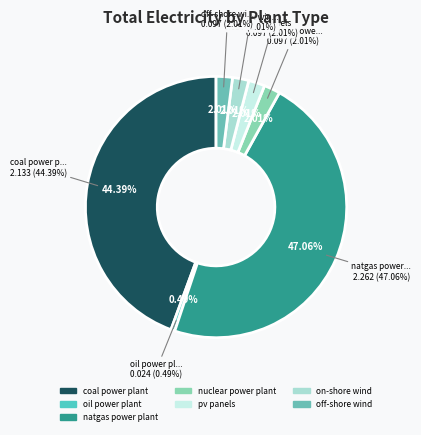

To the nearest percent, what is the average slice percentage?

14%